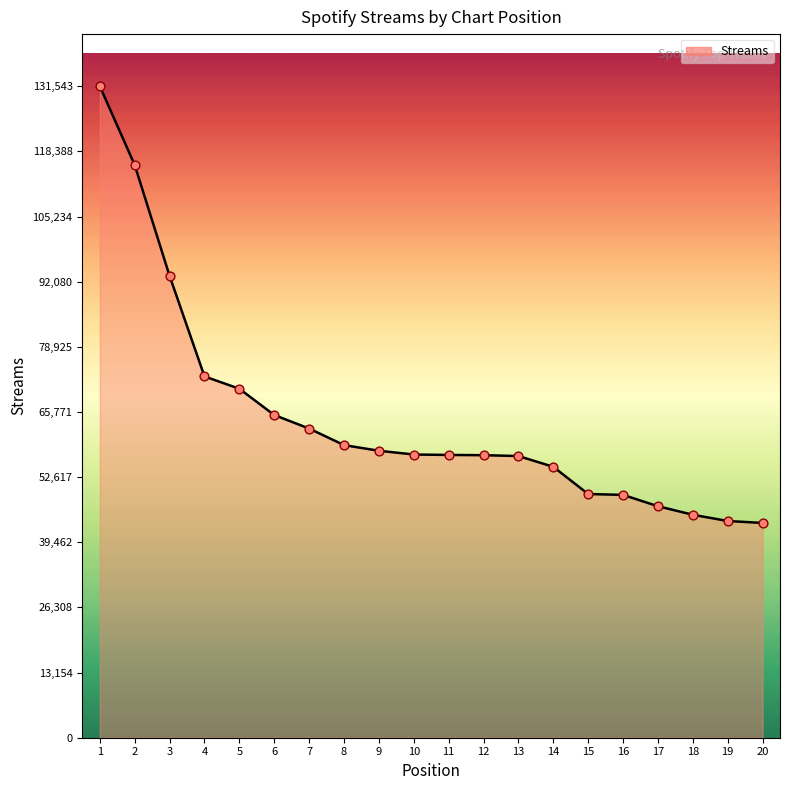

Approximately how many times larger is the value at 7 compared to 15?

1.3